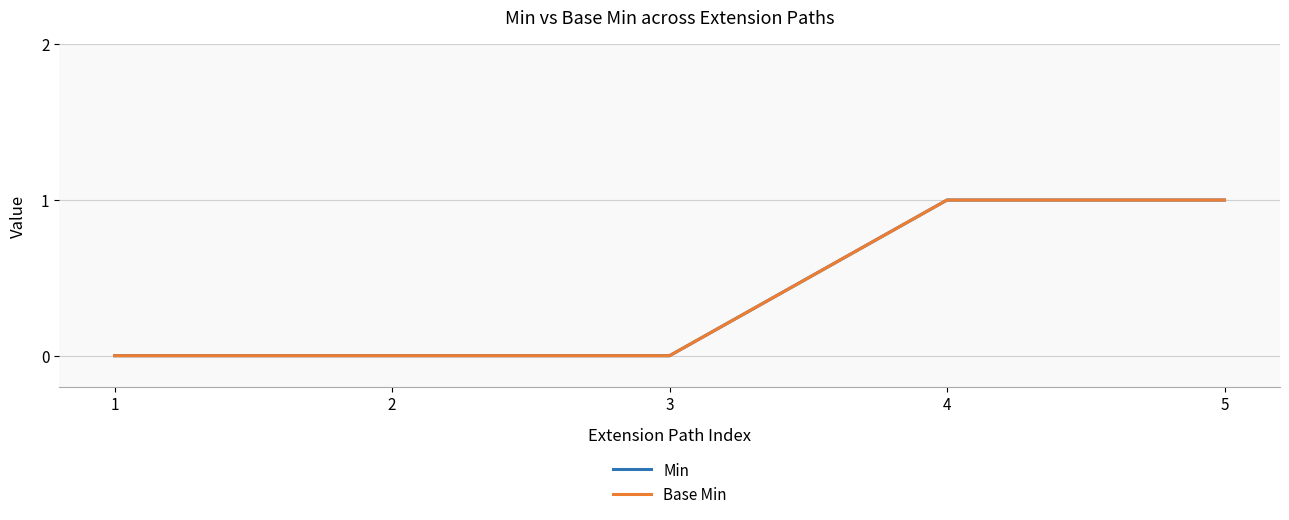

Between 3 and 4, which series saw the biggest shift?

Min